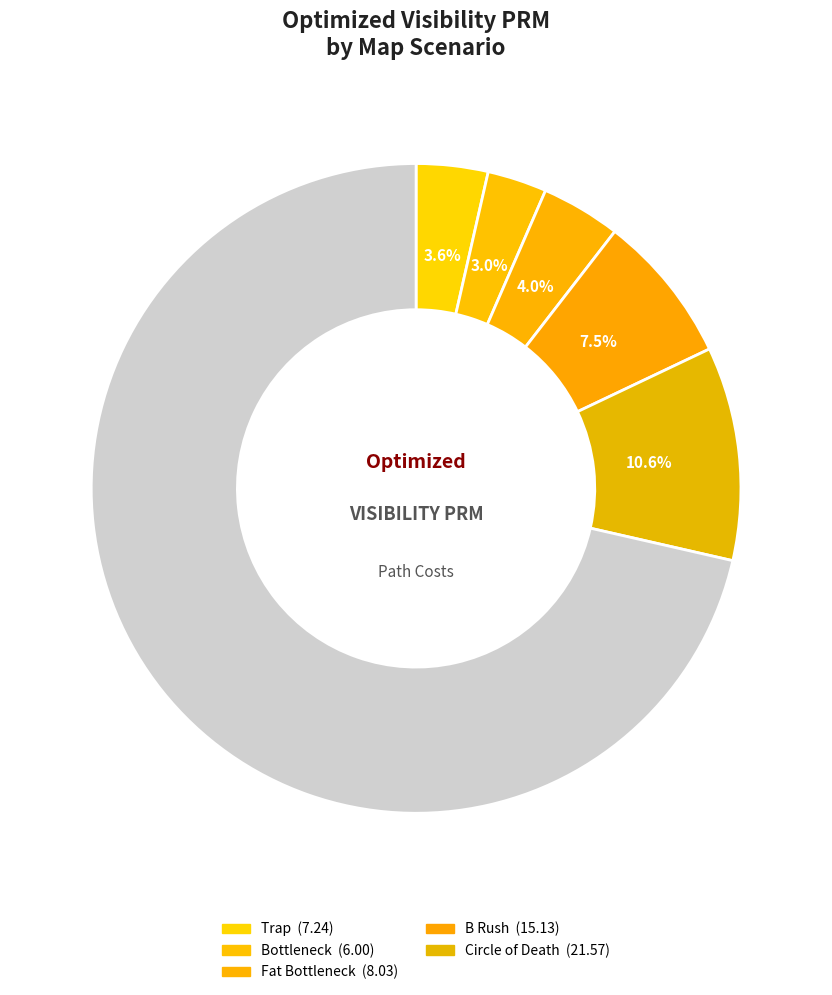

Which slice is the largest?

Circle of Death